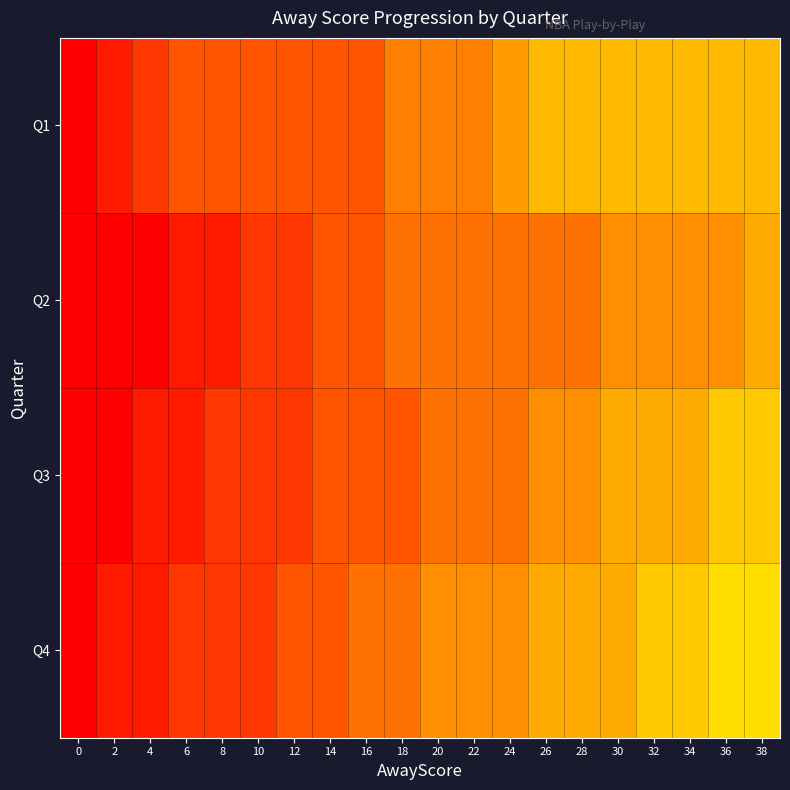

Which has a higher value, 6 or 18?

18